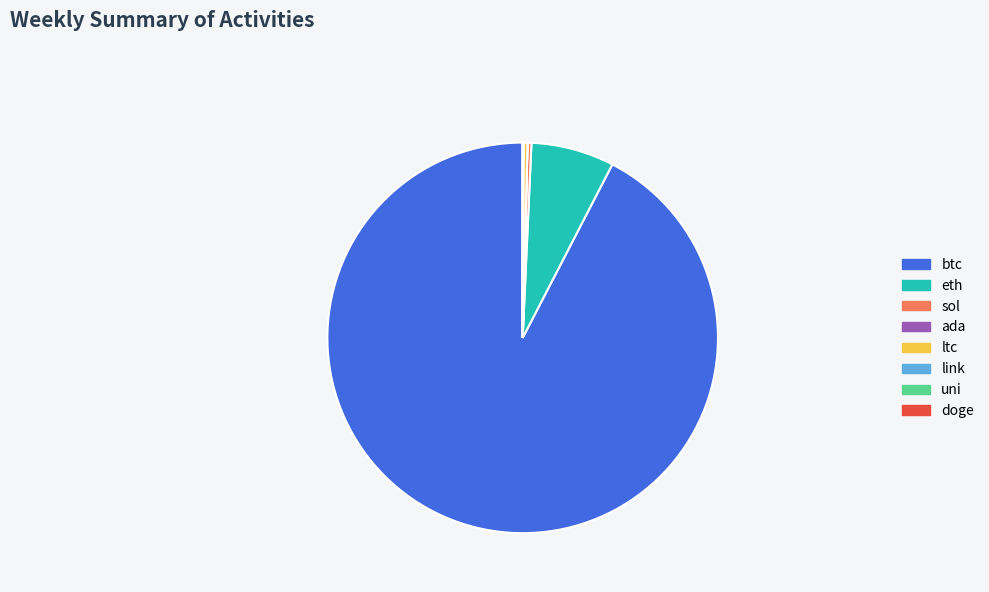

True or false: eth accounts for 21% of the total.

False